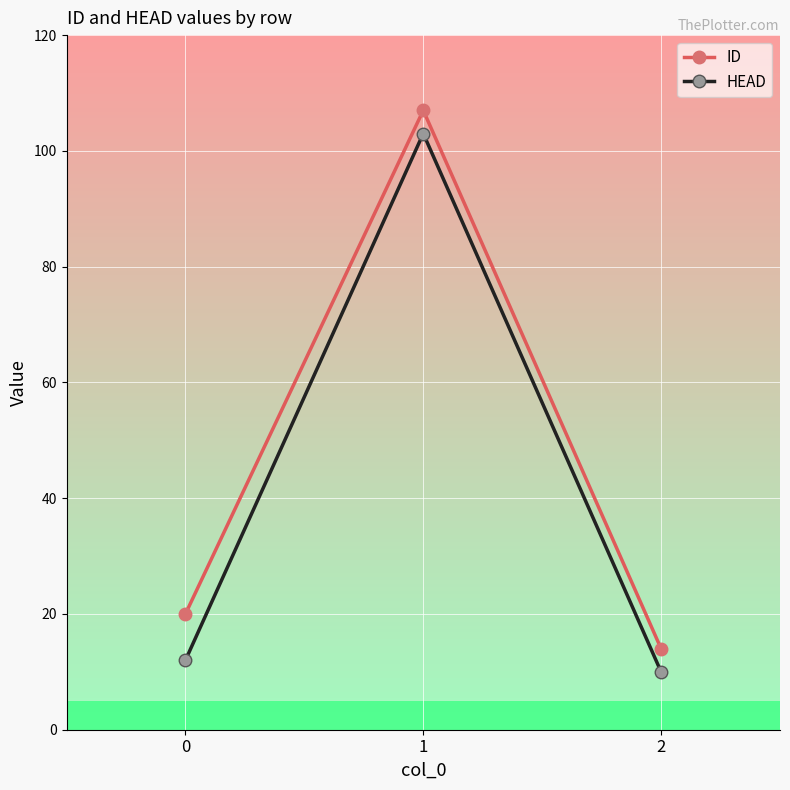

What is the highest value of the HEAD series?

103